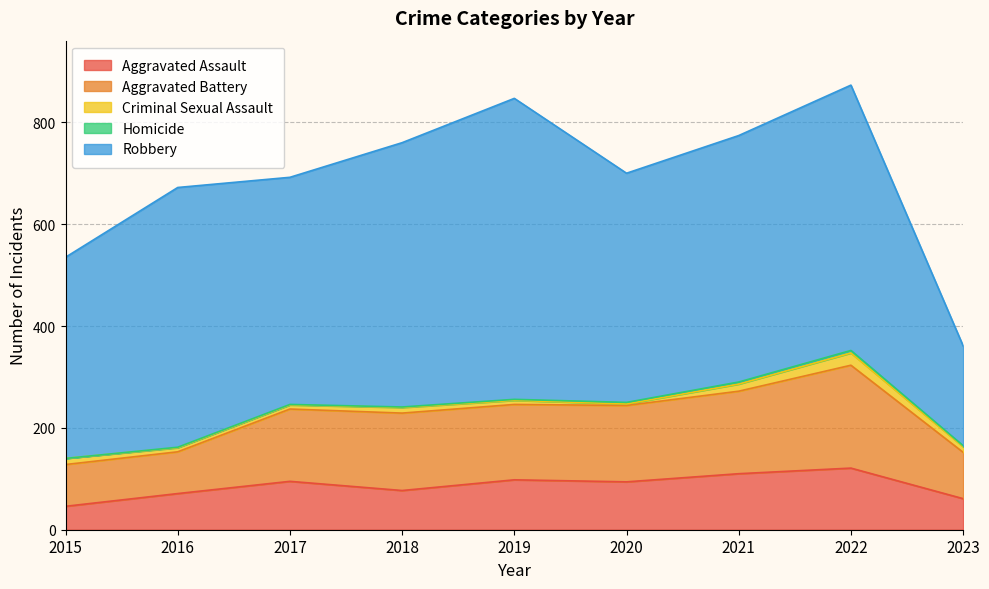

Reading left to right, what are all the values shown in this chart?

Aggravated Assault: 2015=46	2016=71	2017=95	2018=77	2019=98	2020=94	2021=110	2022=121	2023=61
Aggravated Battery: 2015=82	2016=82	2017=142	2018=152	2019=148	2020=150	2021=162	2022=202	2023=91
Criminal Sexual Assault: 2015=12	2016=8	2017=8	2018=11	2019=8	2020=3	2021=14	2022=24	2023=11
Homicide: 2015=0	2016=1	2017=1	2018=1	2019=2	2020=3	2021=4	2022=5	2023=2
Robbery: 2015=395	2016=510	2017=446	2018=519	2019=591	2020=450	2021=484	2022=521	2023=196